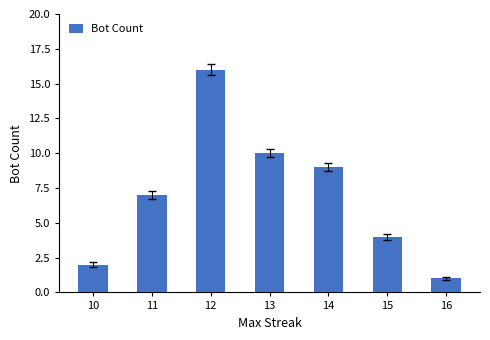

Rank the categories by value from highest to lowest.

12, 13, 14, 11, 15, 10, 16